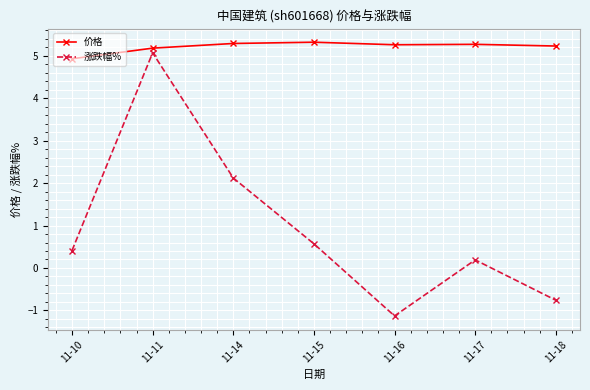

True or false: 涨跌幅% and 价格 intersect in this chart.

False